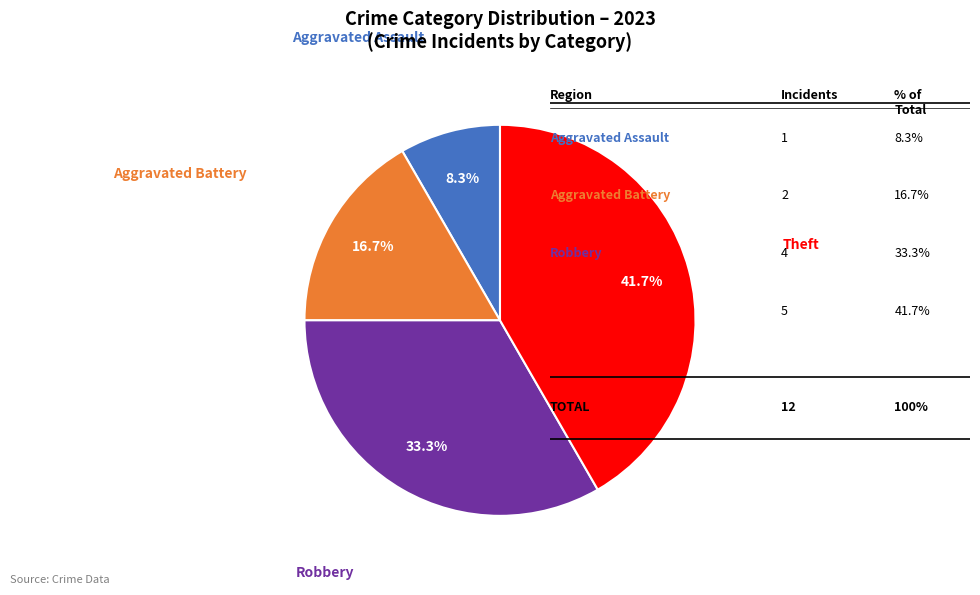

Count the number of slices in the pie.

4